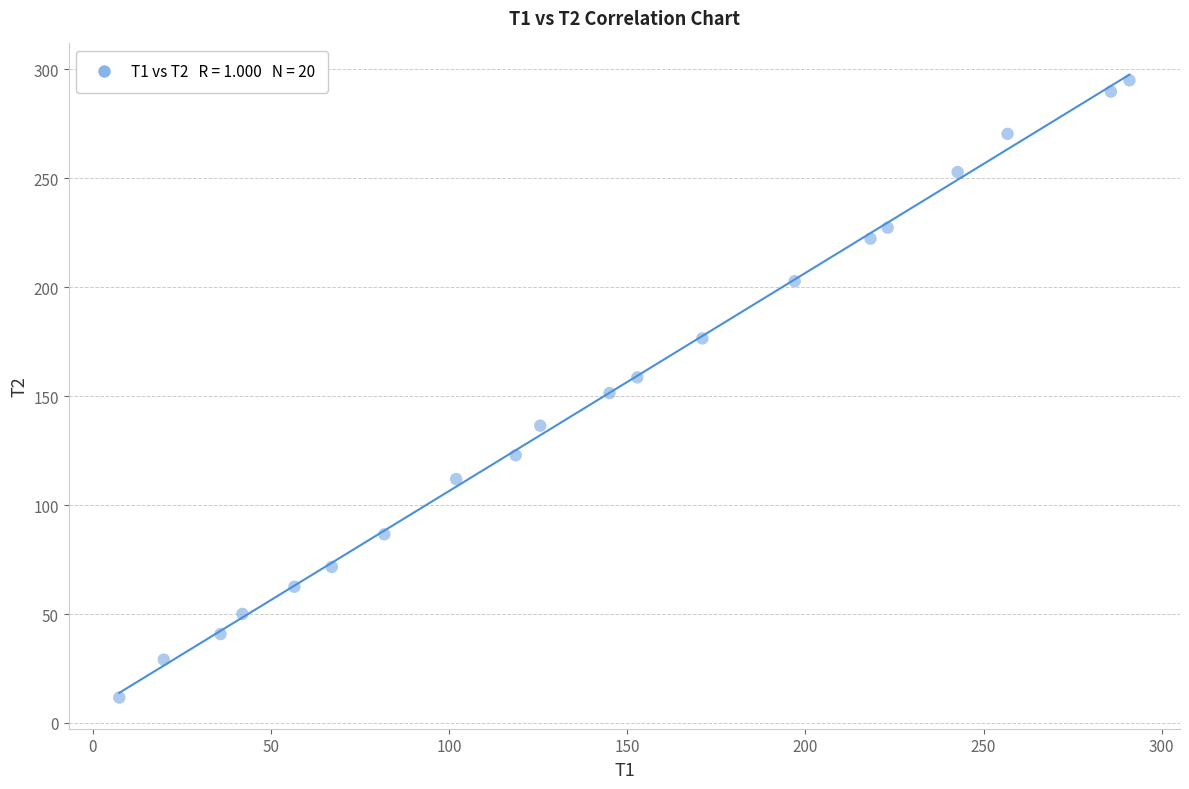

What is the range of X values (max minus min)?

283.4